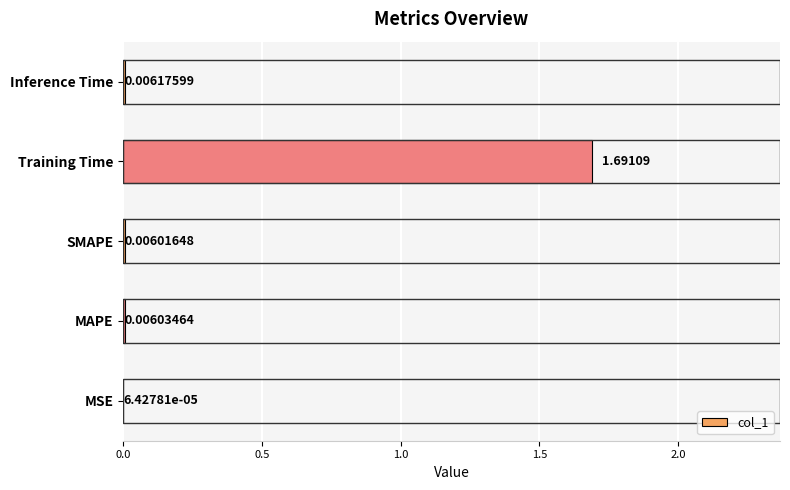

Which has a higher value, MSE or MAPE?

MAPE